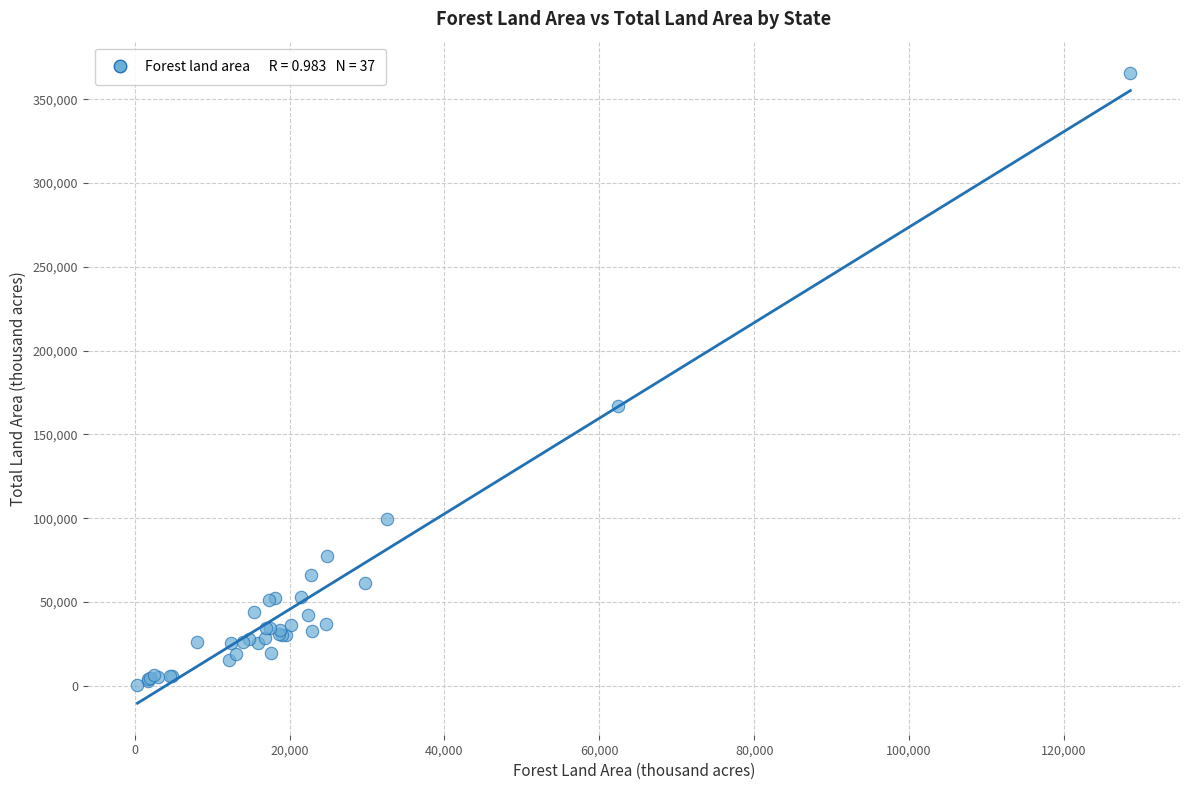

What Y value in the scatter plot is closest to 183139?

167188